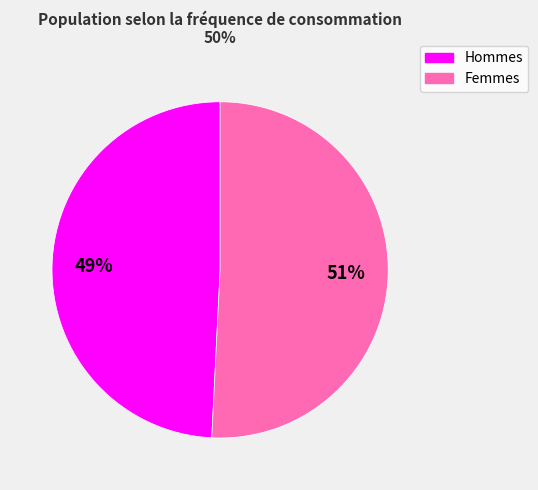

Does any single category account for the majority?

Yes